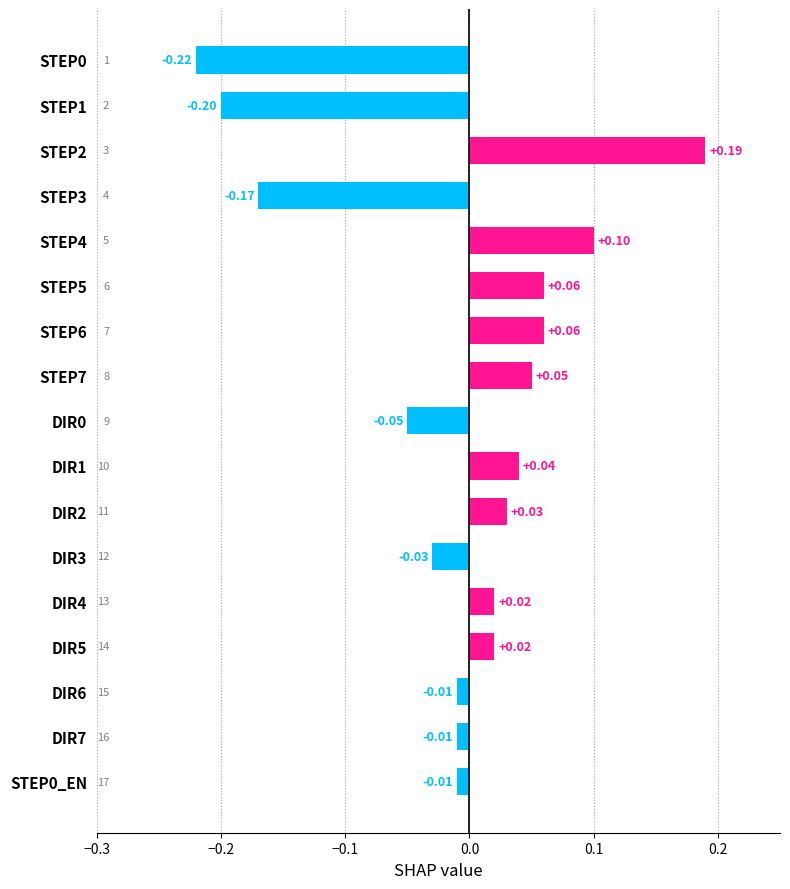

Which has a higher value, STEP4 or DIR0?

STEP4